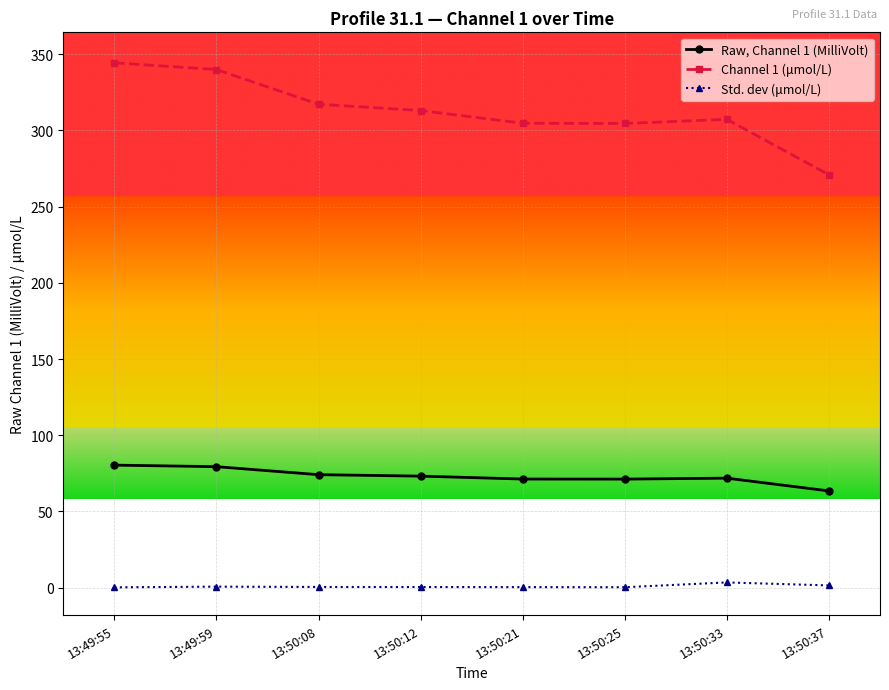

Which series has the largest range (max minus min)?

Channel 1 (μmol/L)